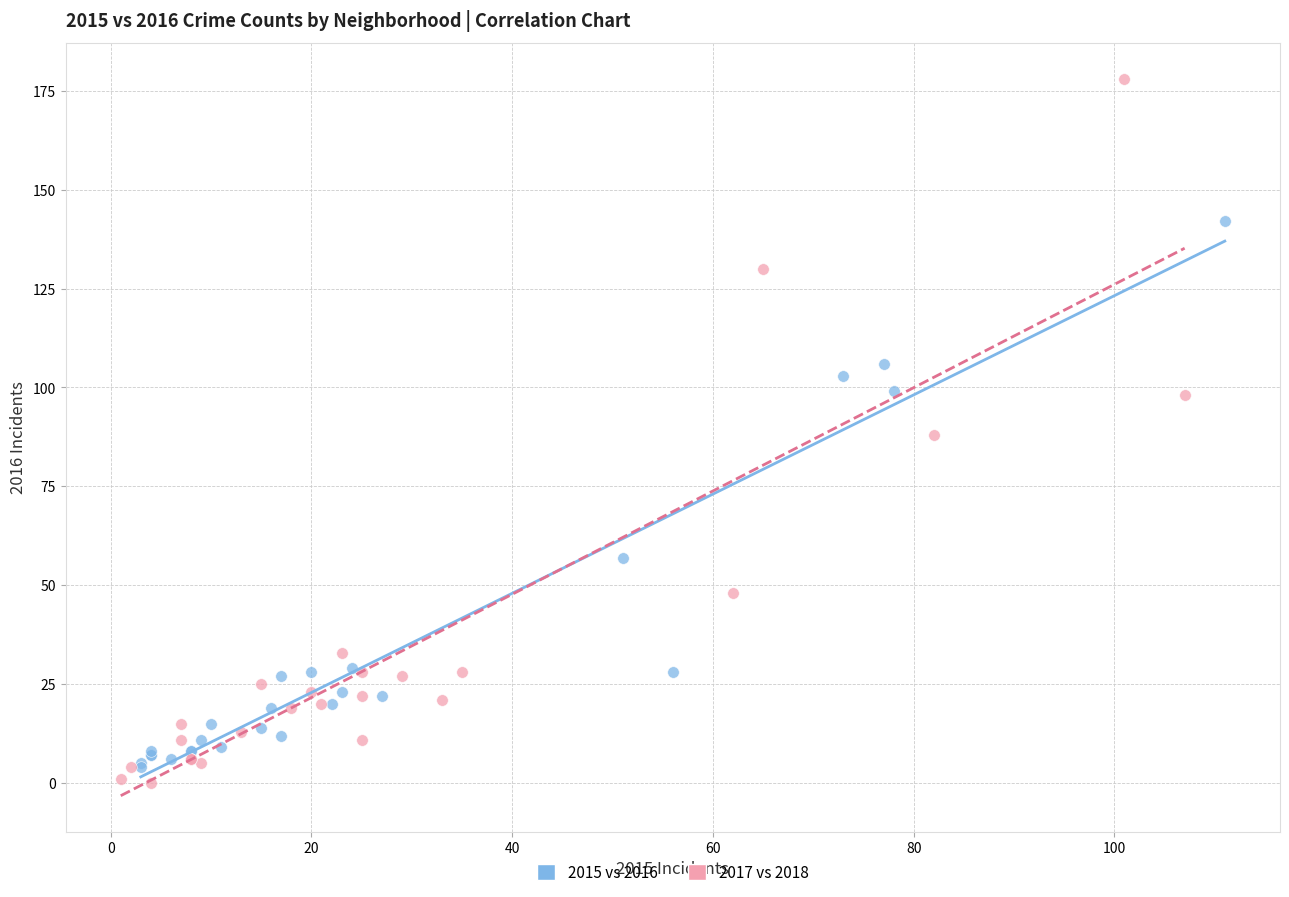

Which series has the largest Y range (max minus min)?

2017 vs 2018